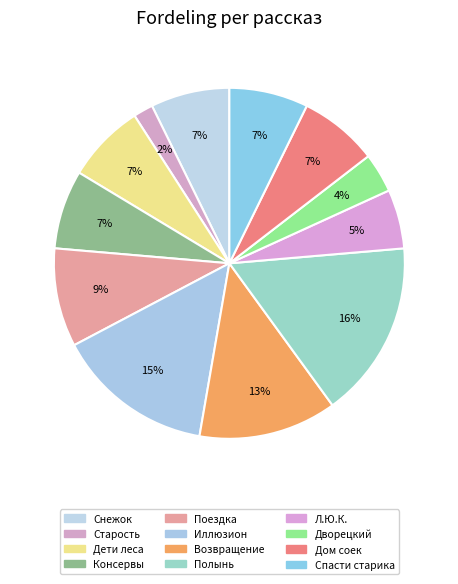

How many slices are in this pie chart?

12